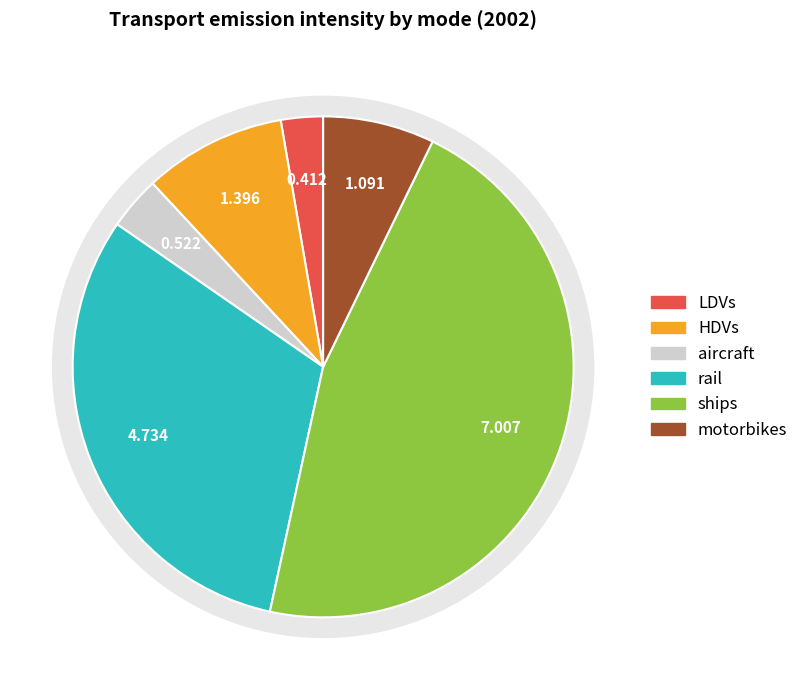

Is ships frgt the majority of the pie?

No